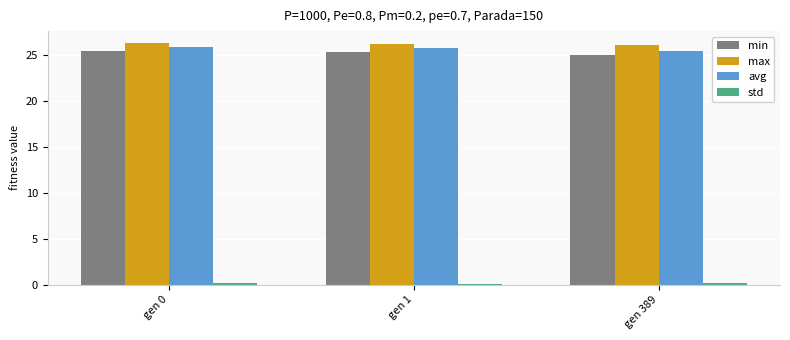

What is the average value of the avg series?

25.7